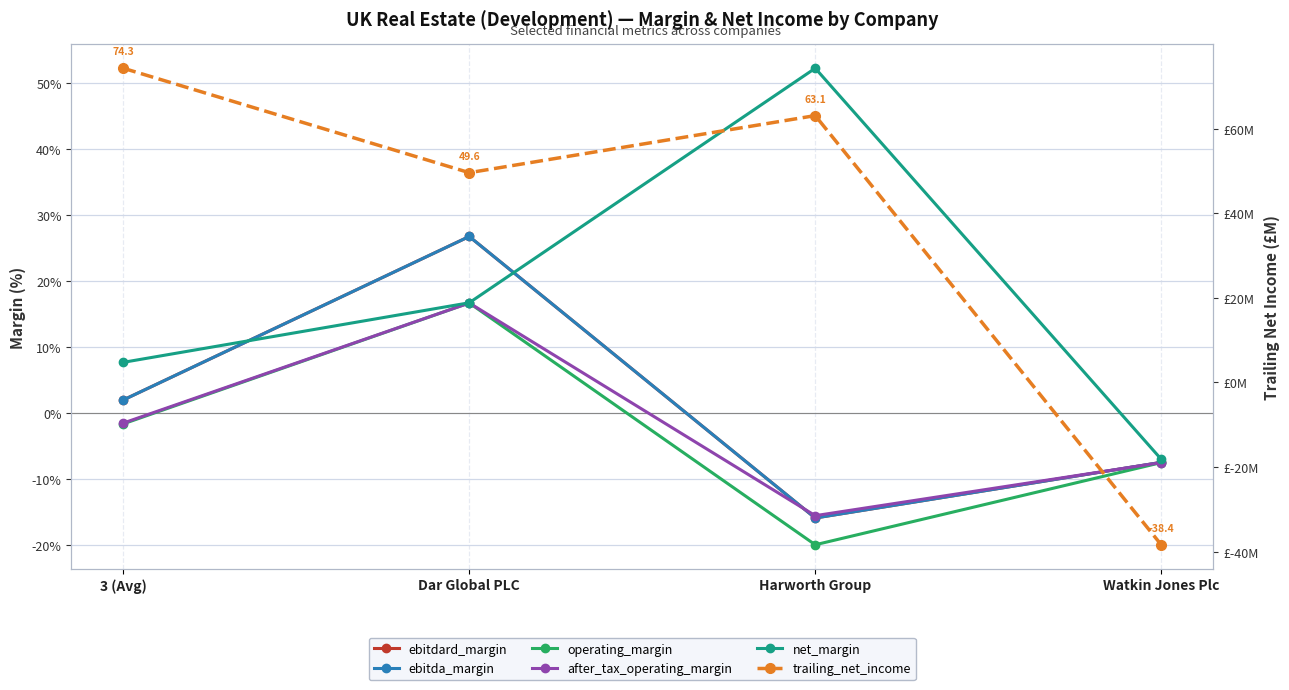

What value does the trailing_net_income series have at Harworth Group?

63.1